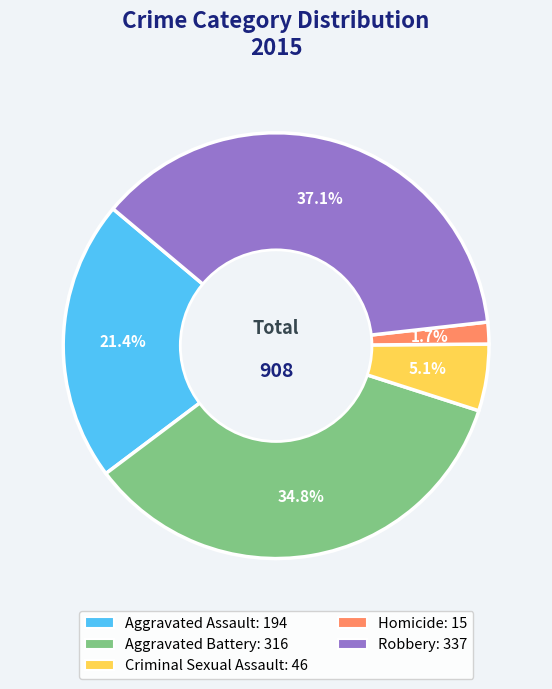

Which has a higher value, Criminal Sexual Assault or Robbery?

Robbery